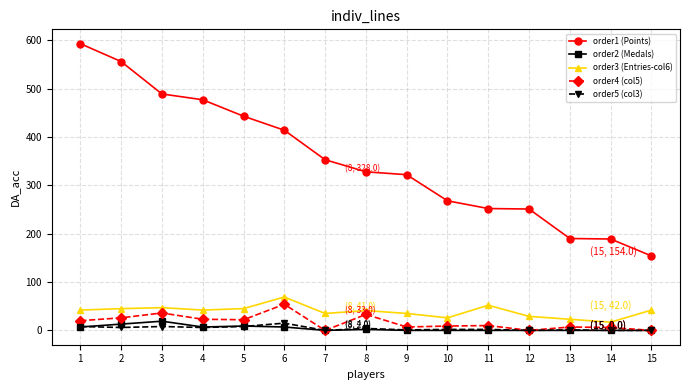

True or false: order2 (Medals) and order1 (Points) cross at least once.

False